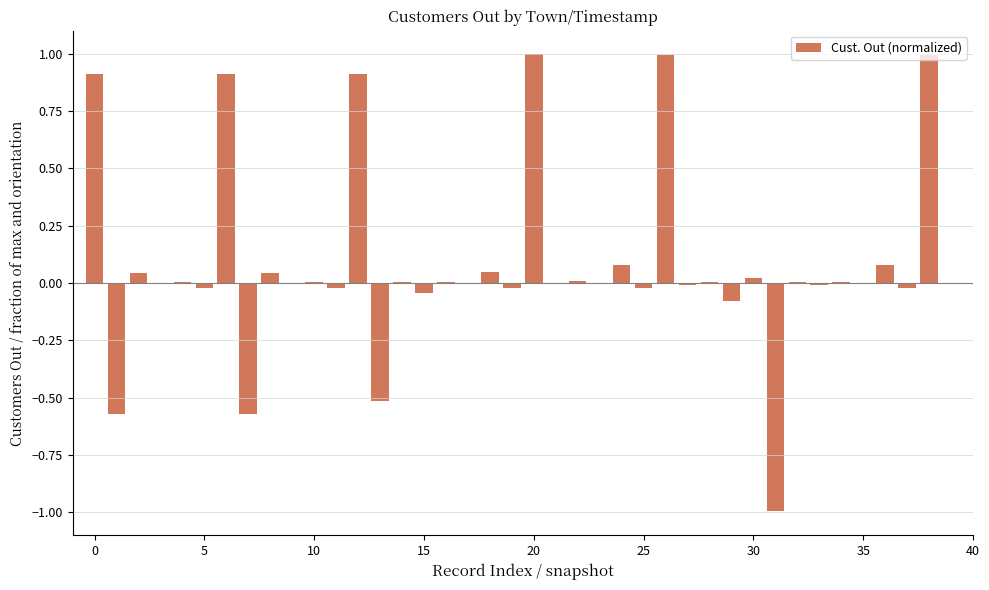

What is the average value?

0.1